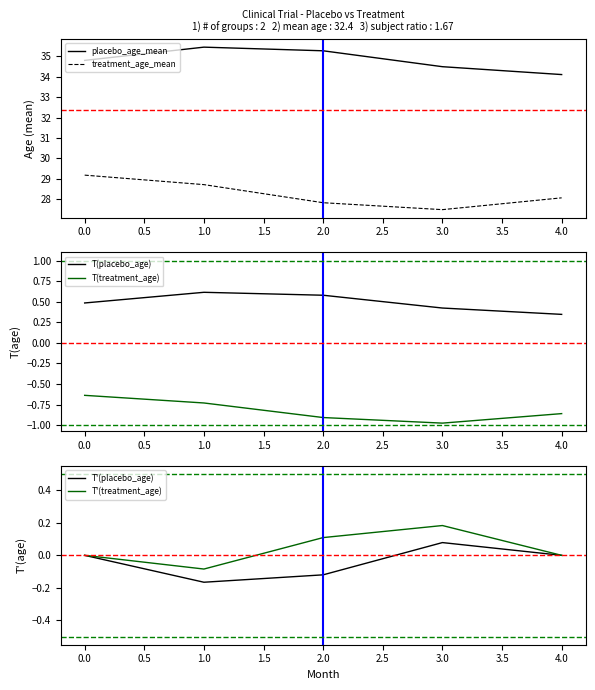

At how many categories does at least one series exceed 15?

5